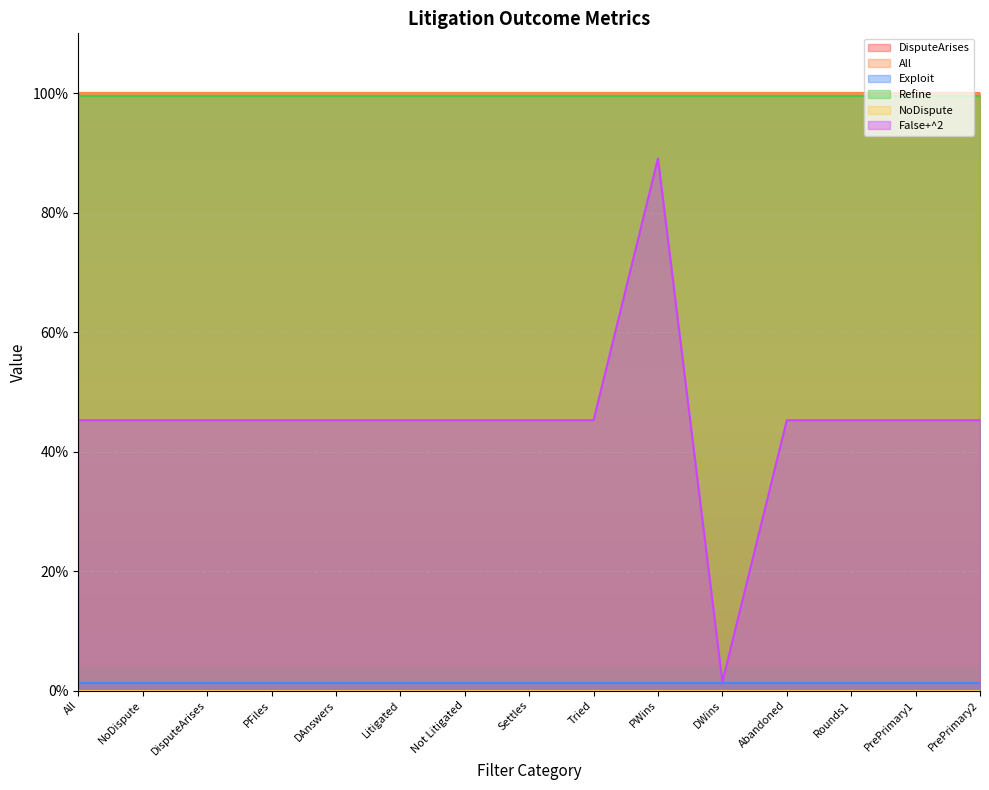

True or false: NoDispute and Exploit intersect in this chart.

False